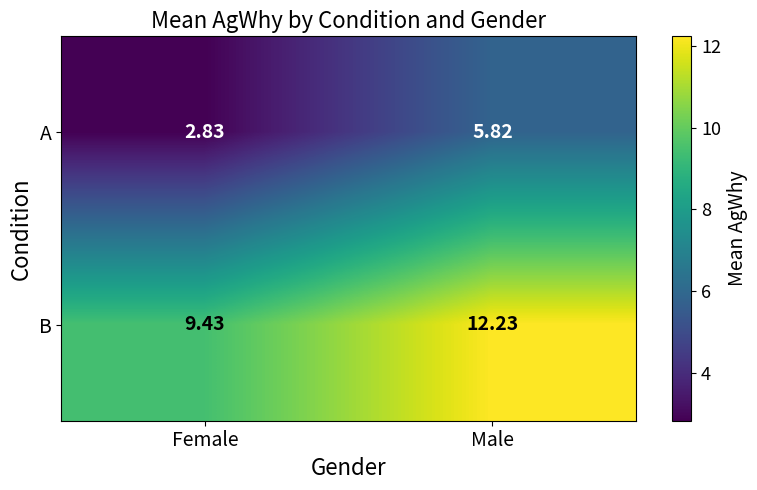

List the series in order of their peak value, highest first.

B, A